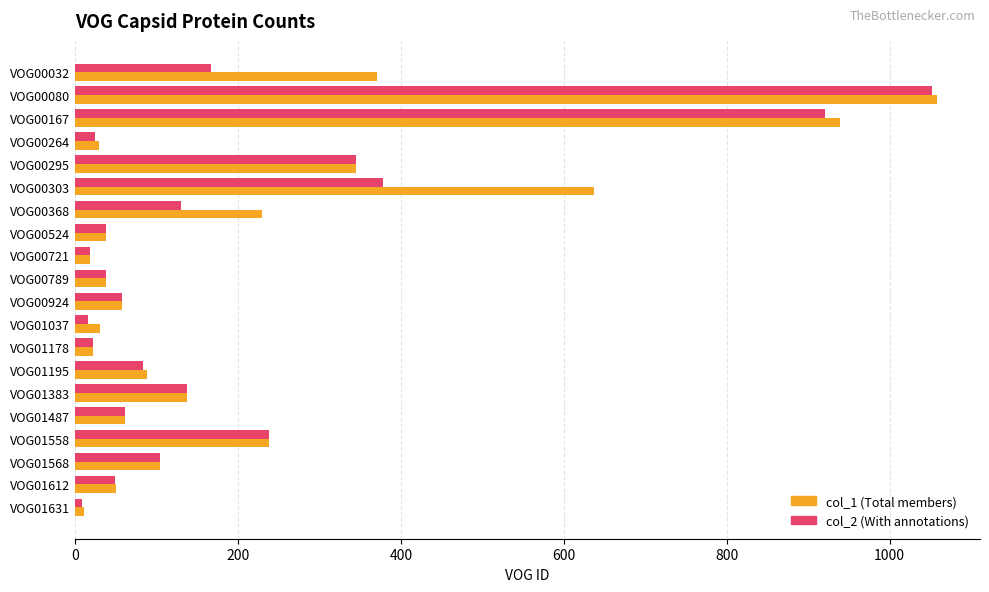

What is the total value across all series at VOG01195?

171